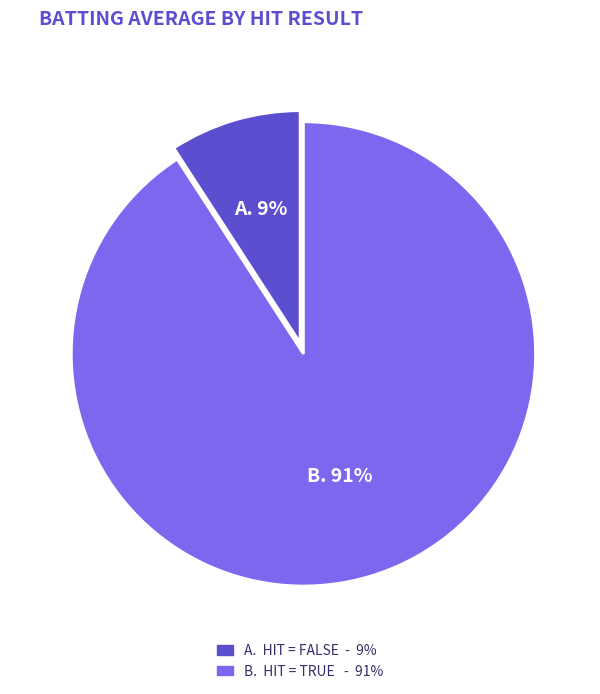

Is there a majority slice in this chart?

Yes